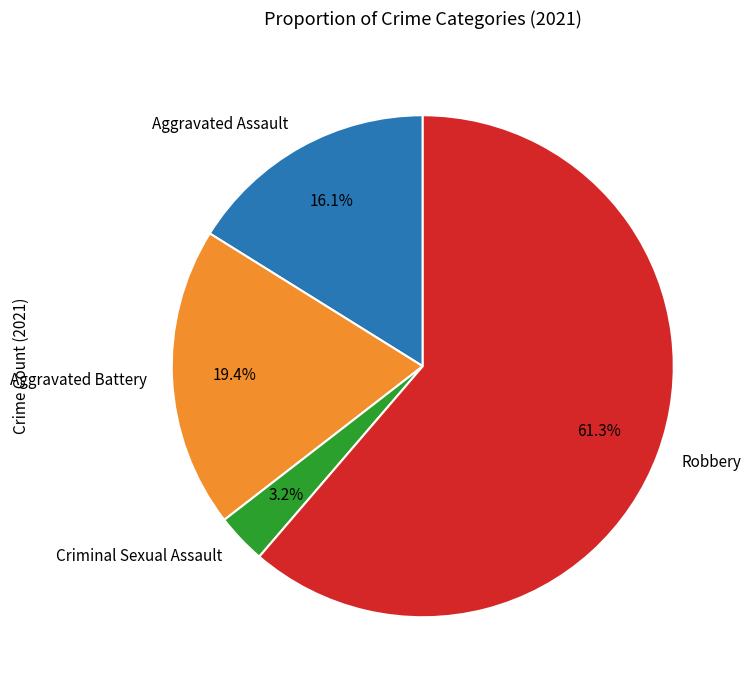

What percentage is NOT represented by Criminal Sexual Assault?

96.8%